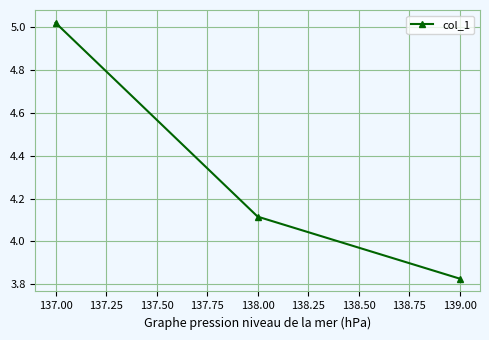

What is the ratio of the value at 138.00 to the value at 139.00?

1.1